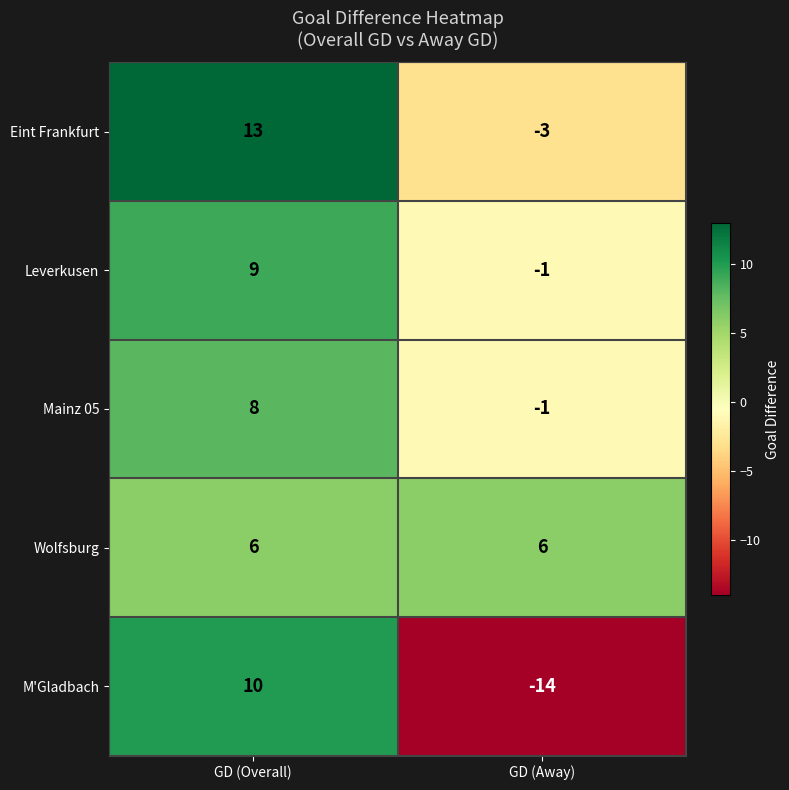

What is the sum of all M'Gladbach values?

-4